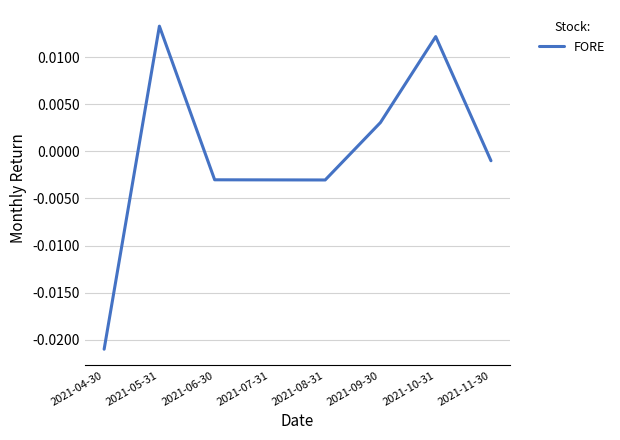

What position from the right is 2021-06-30?

6